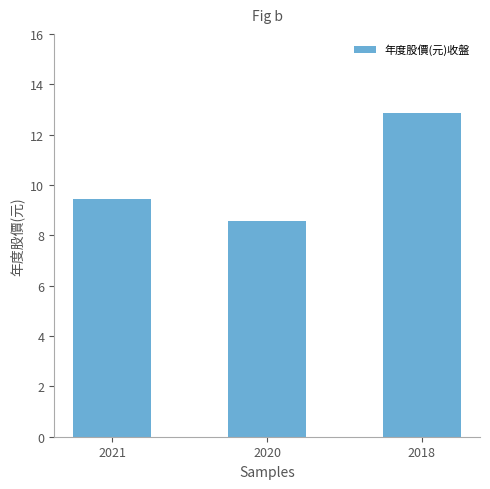

What value does the data have at 2021?

9.5